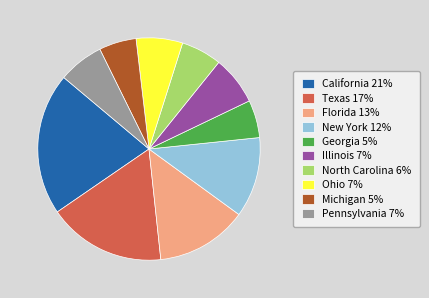

The Georgia 5% slice represents 5% of the pie. True or false?

True